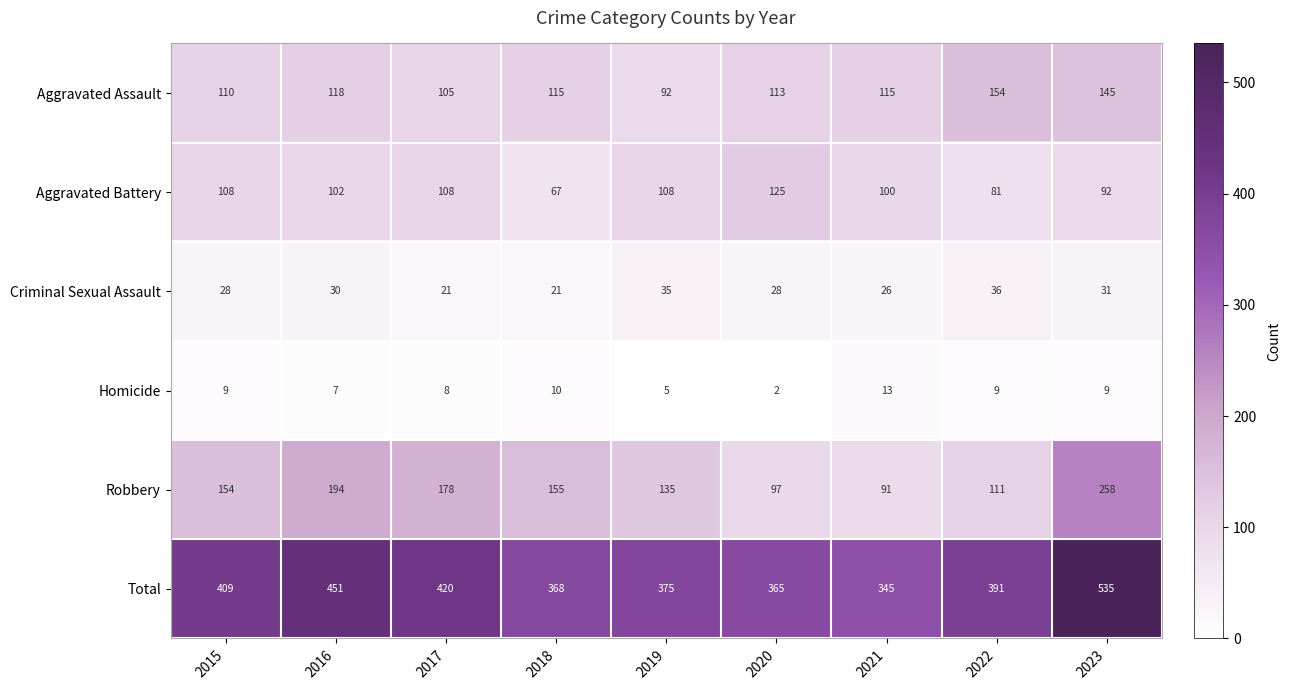

Which category has the lowest value across all series?

2020